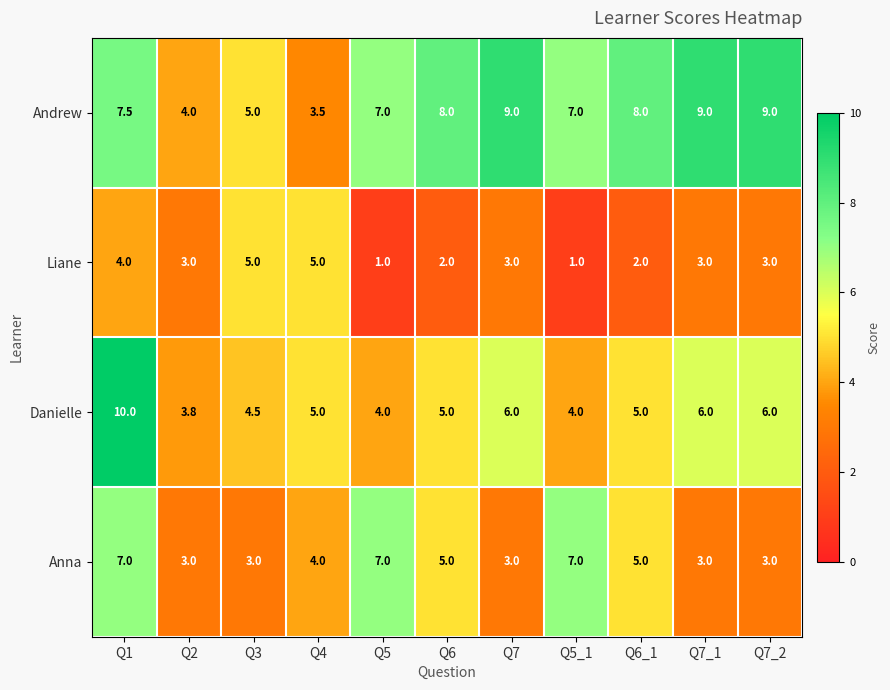

Rank the series by their maximum value, from lowest to highest.

Liane, Anna, Andrew, Danielle